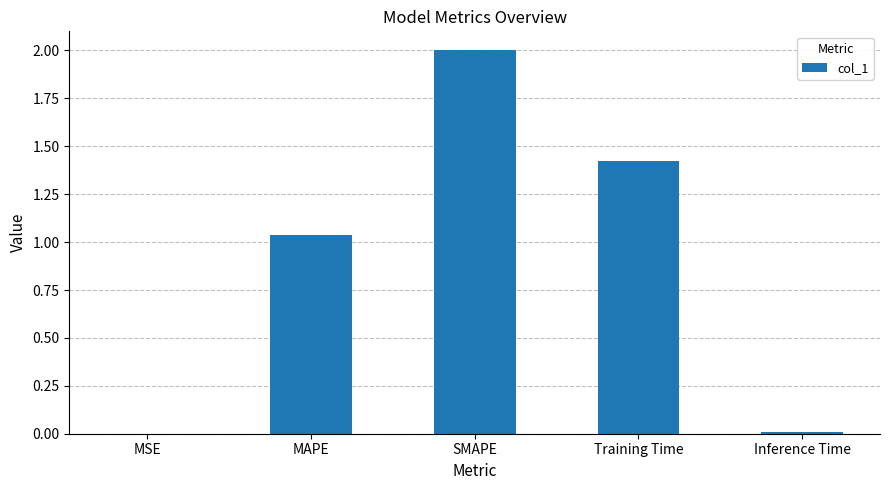

Count the number of values greater than 1.

3